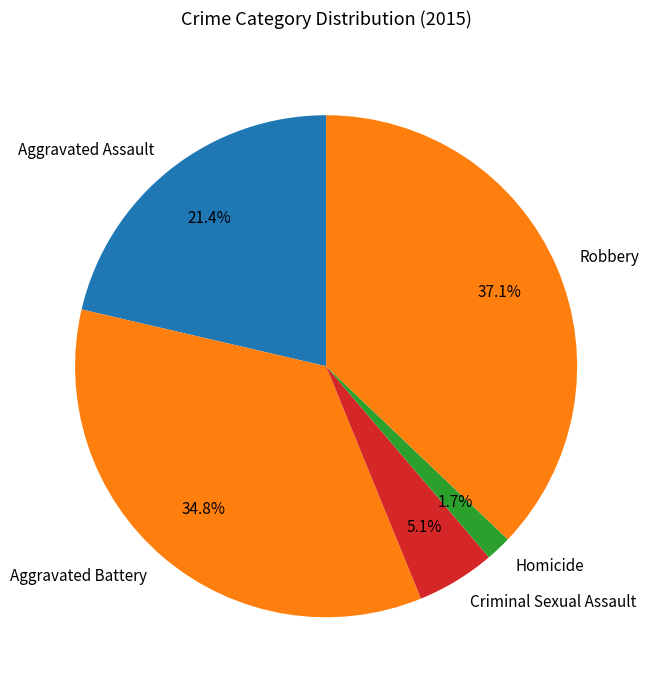

Is there any slice that represents more than half of the pie?

No